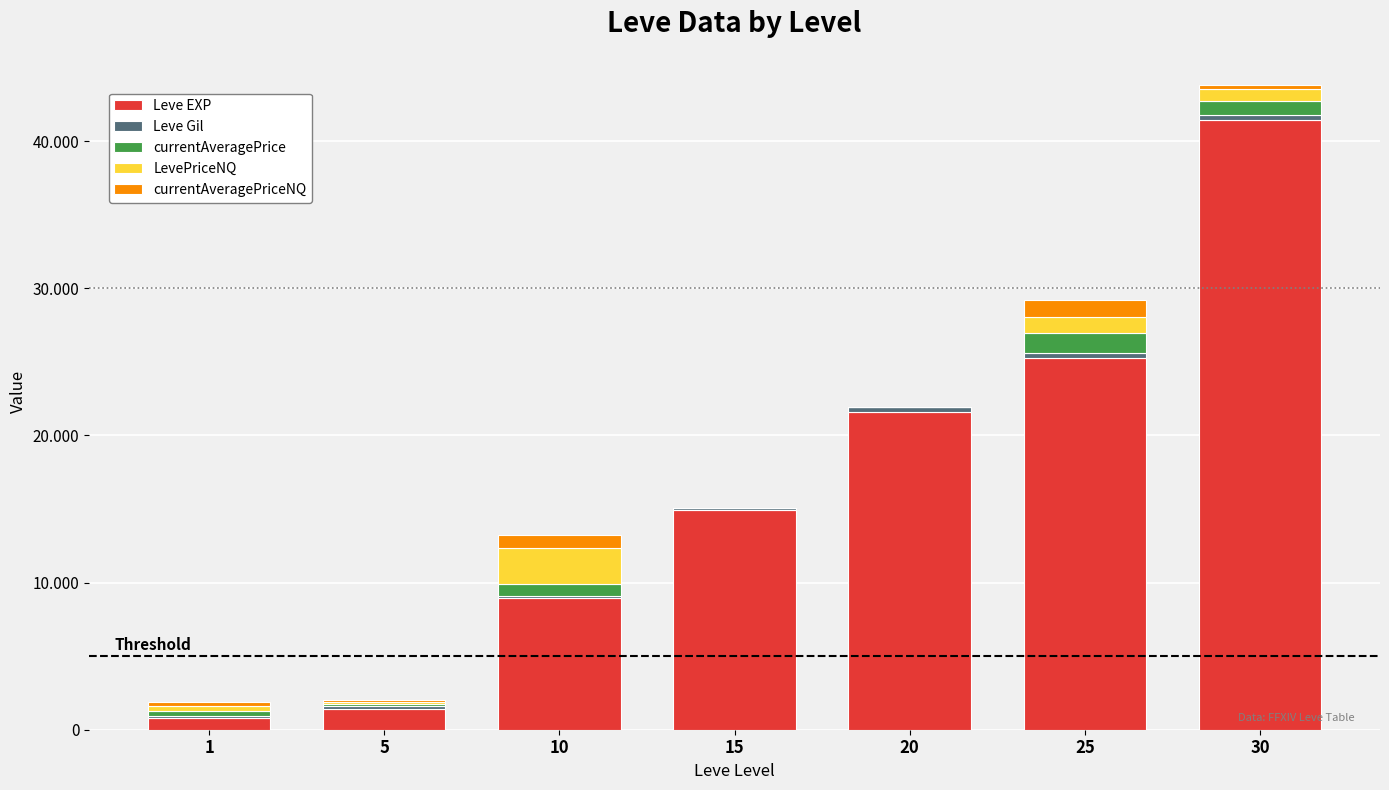

List the labels in order of currentAveragePriceNQ value, largest first.

25, 10, 1, 30, 5, 15, 20